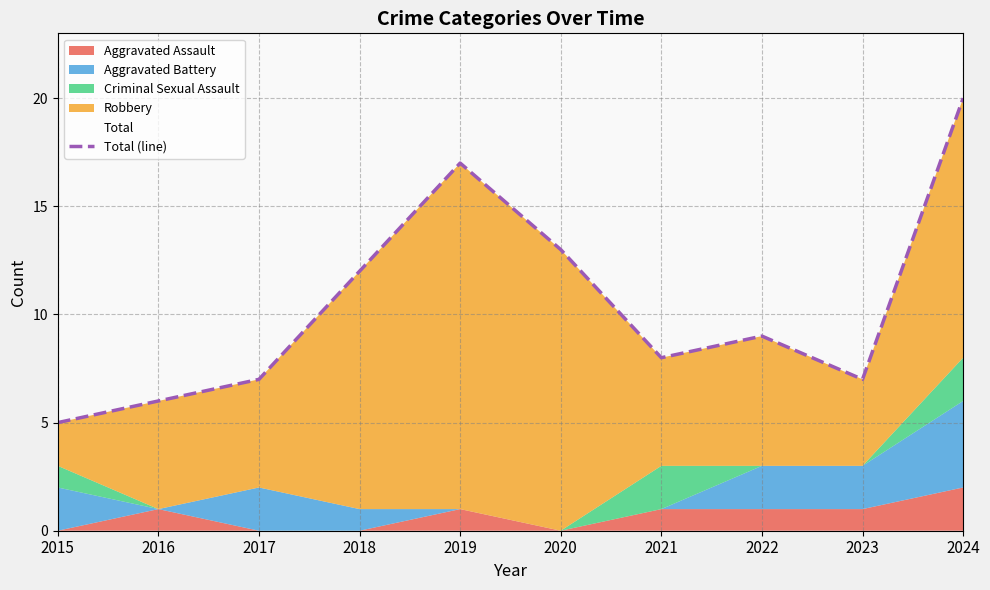

What is the smallest value displayed?

5